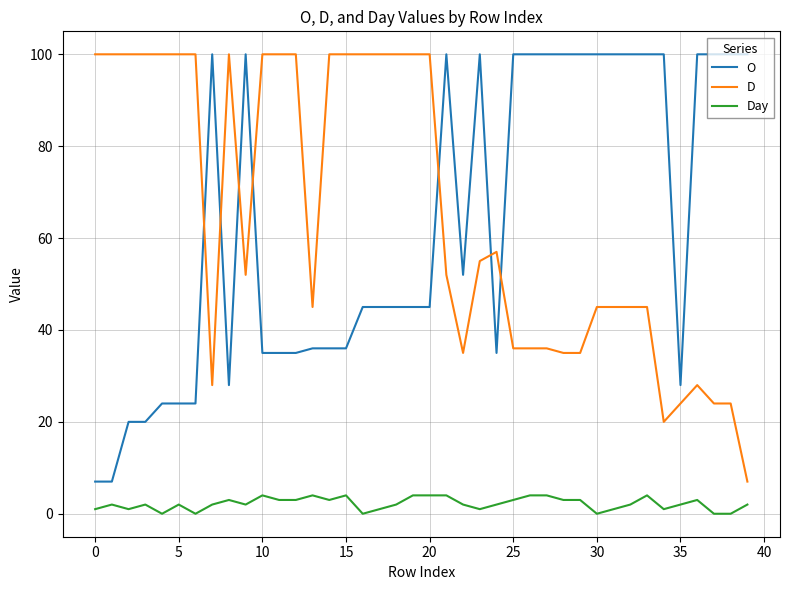

At how many categories does at least one series exceed 76?

36